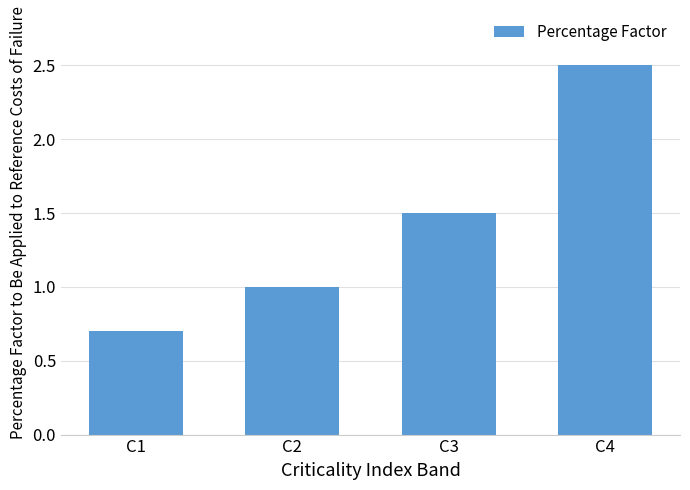

Reading left to right, extract all data points from this chart.

C1=0.7	C2=1.0	C3=1.5	C4=2.5